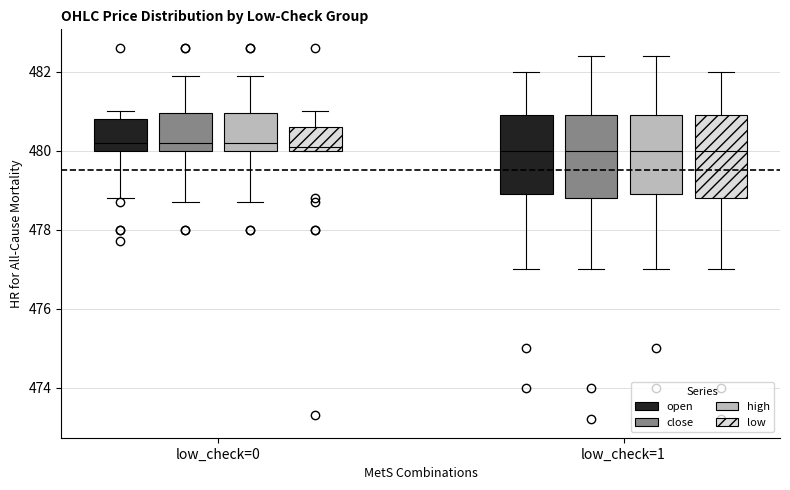

Reading left to right, read every box against the y-axis: the position of its median line, the range the box covers, and the ends of its whiskers. The values are not printed on the chart, so give them approximately, as read against the axis.

low_check=0 (open): median 480.2, box 480.0 to 480.8, whiskers 478.8 to 481.0
low_check=0 (close): median 480.2, box 480.0 to 481.0, whiskers 478.8 to 482.0
low_check=0 (high): median 480.2, box 480.0 to 481.0, whiskers 478.8 to 482.0
low_check=0 (low): median 480.2, box 480.0 to 480.6, whiskers 480.0 to 481.0
low_check=1 (open): median 480.0, box 479.0 to 481.0, whiskers 477.0 to 482.0
low_check=1 (close): median 480.0, box 478.8 to 481.0, whiskers 477.0 to 482.4
low_check=1 (high): median 480.0, box 479.0 to 481.0, whiskers 477.0 to 482.4
low_check=1 (low): median 480.0, box 478.8 to 481.0, whiskers 477.0 to 482.0